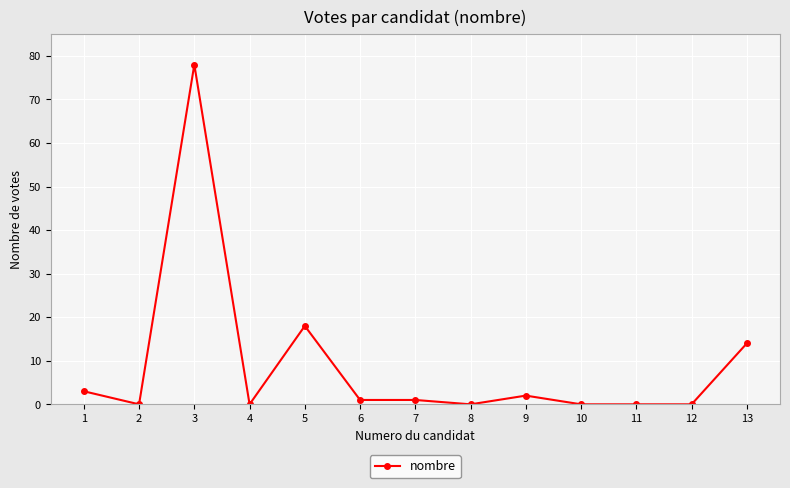

At which category does the data reach its first local peak?

3